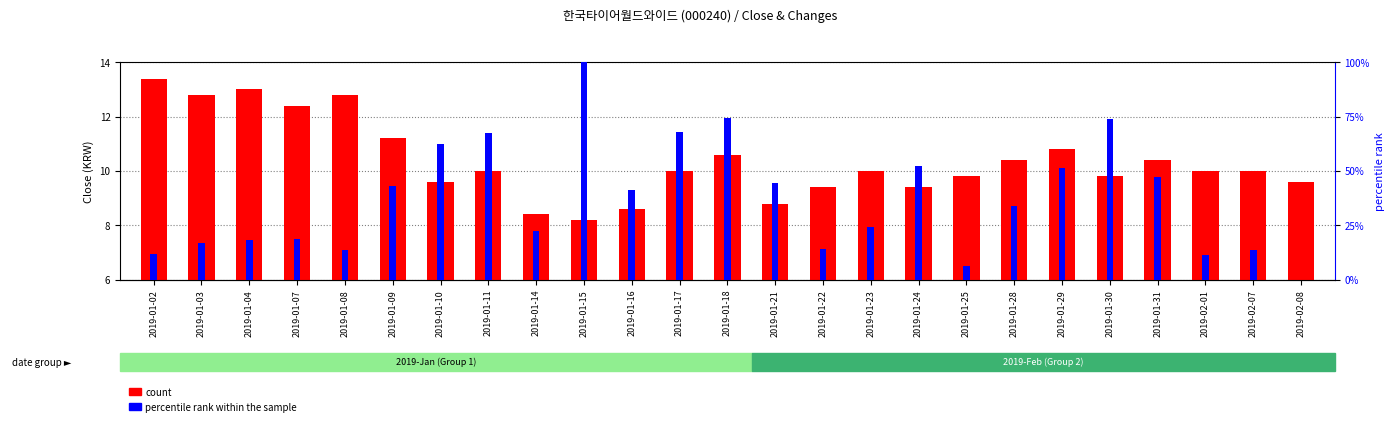

Between 2019-01-17 and 2019-01-03, which is larger?

2019-01-03